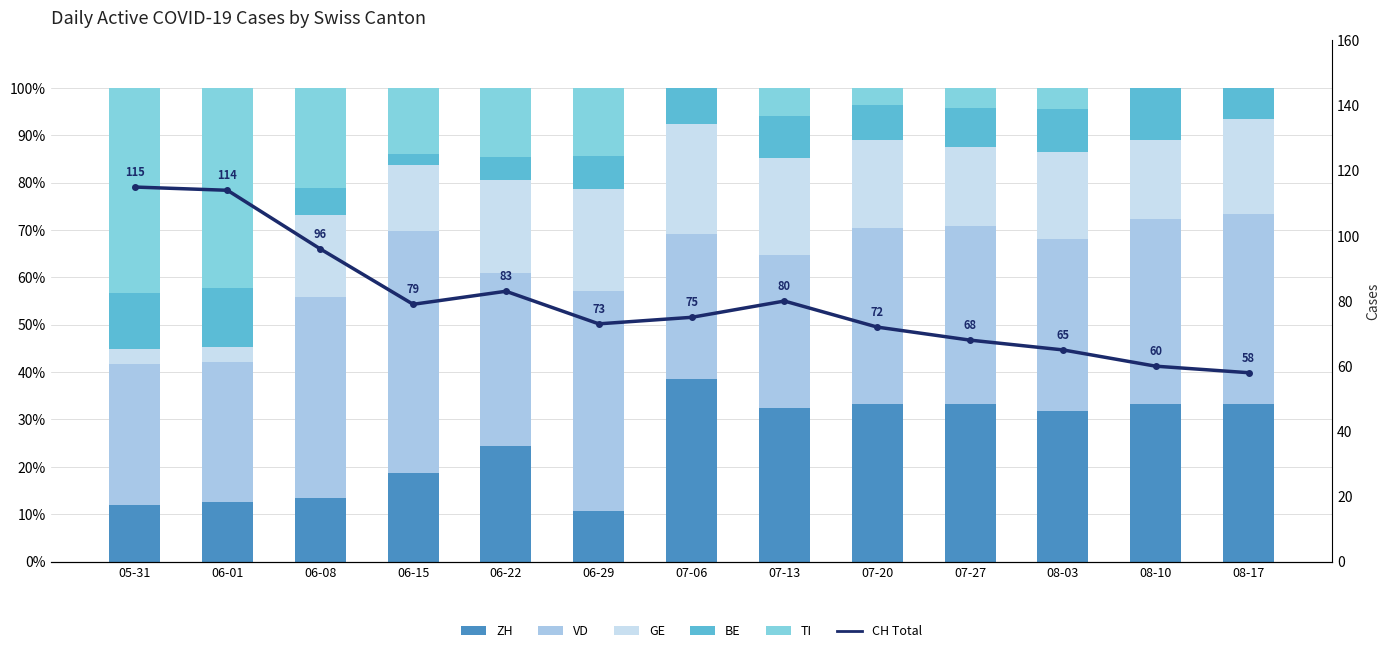

Which has a higher value, 06-01 or 06-29?

06-01